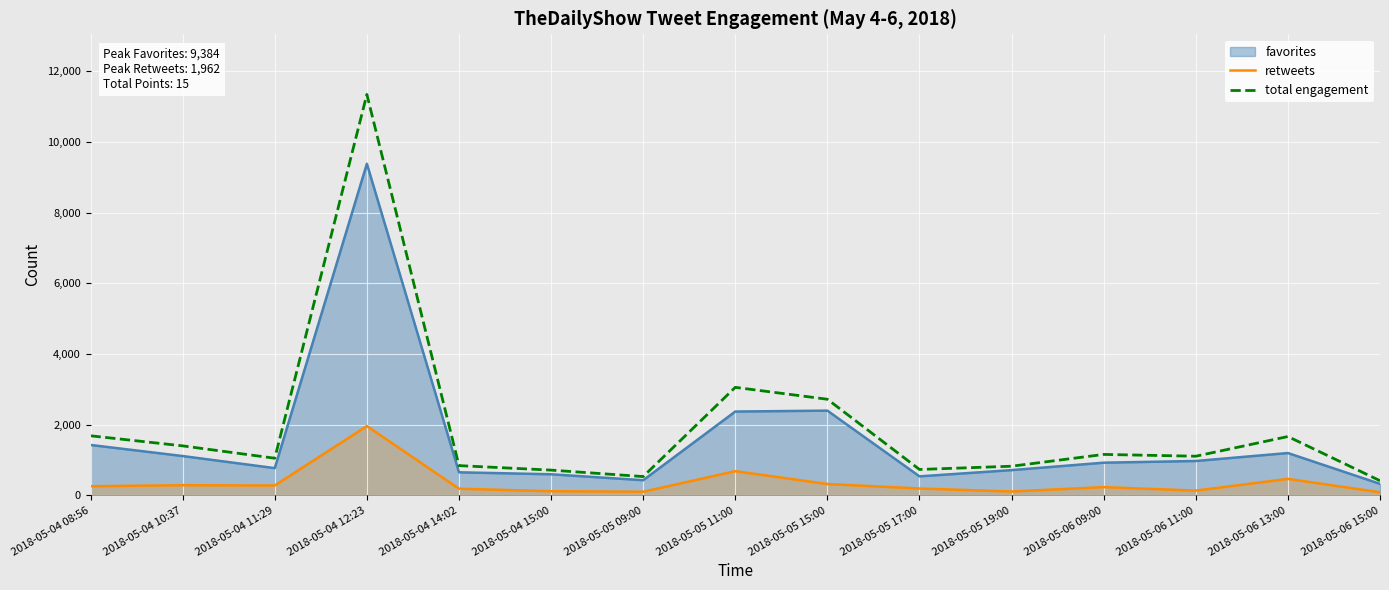

At how many categories does at least one series exceed 10774?

1